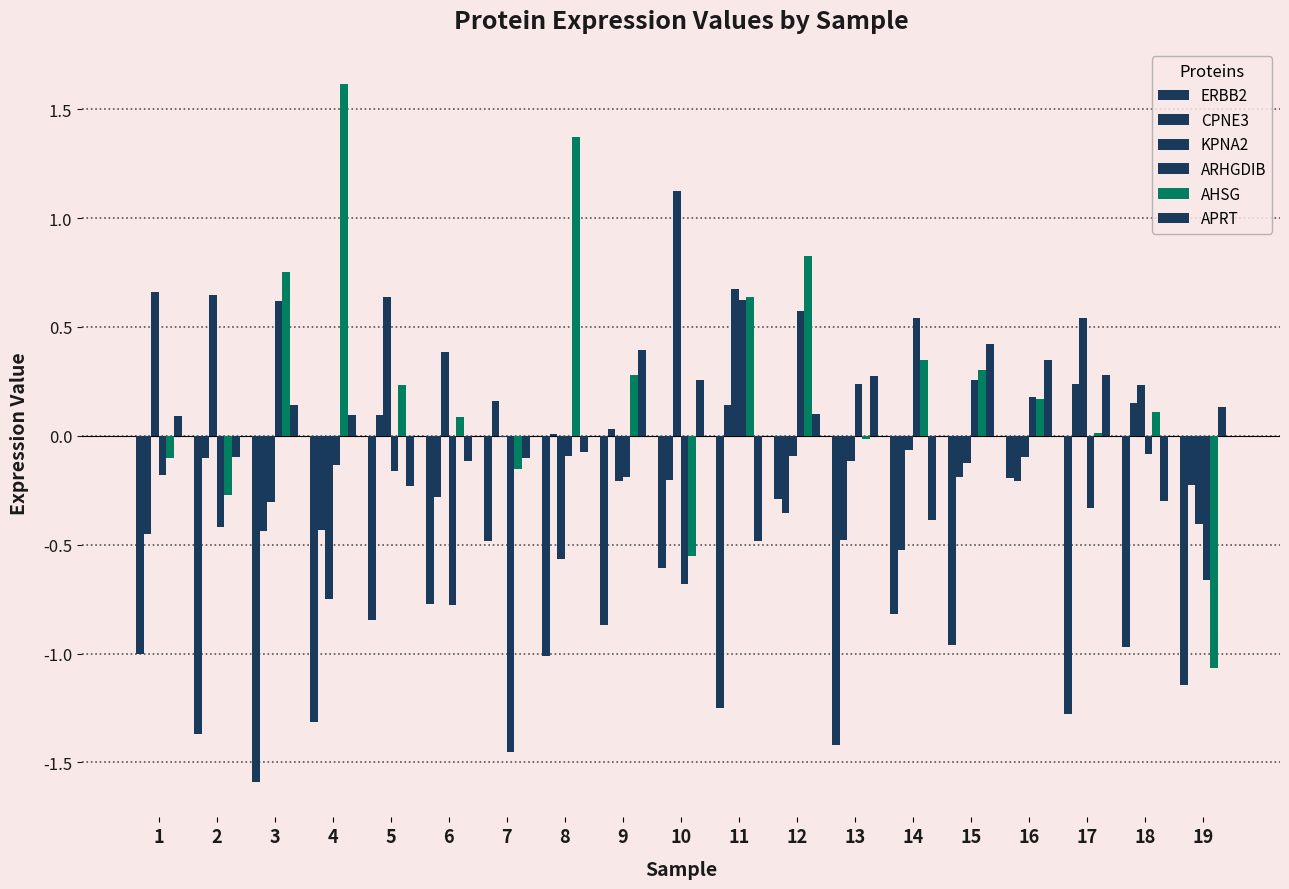

How many positive values does the ARHGDIB series have?

7